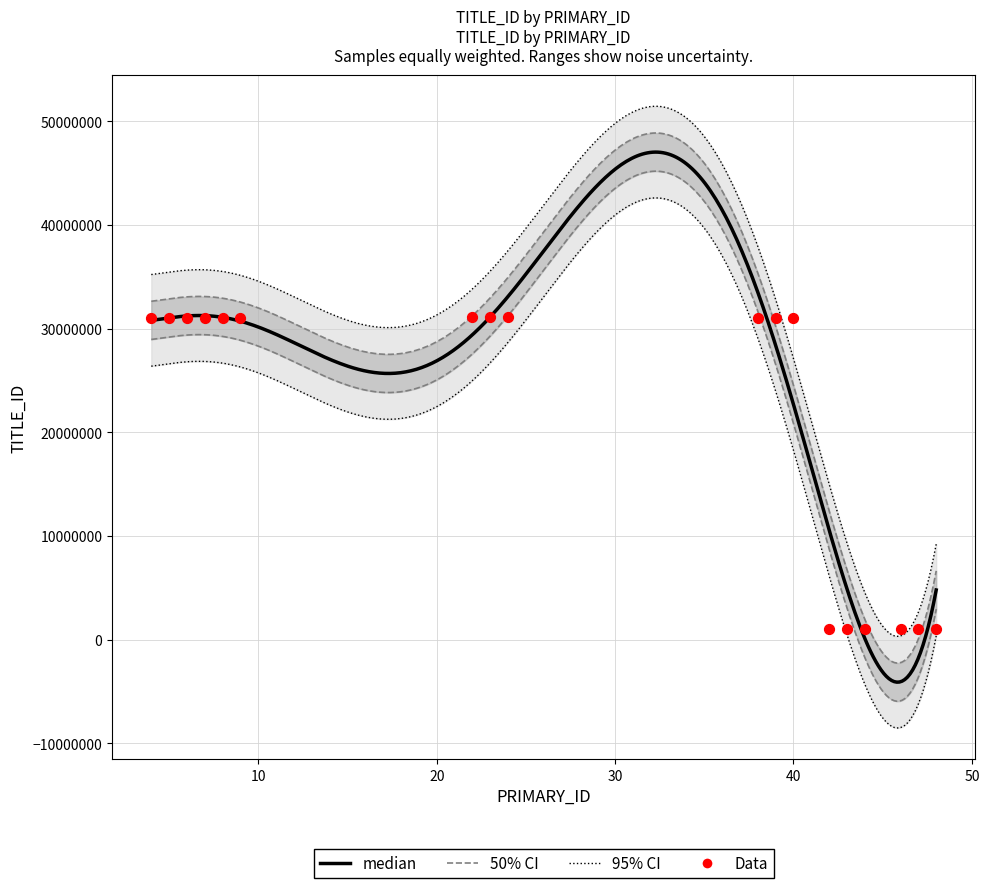

What is the change in value from 40 to 44?

-29992723